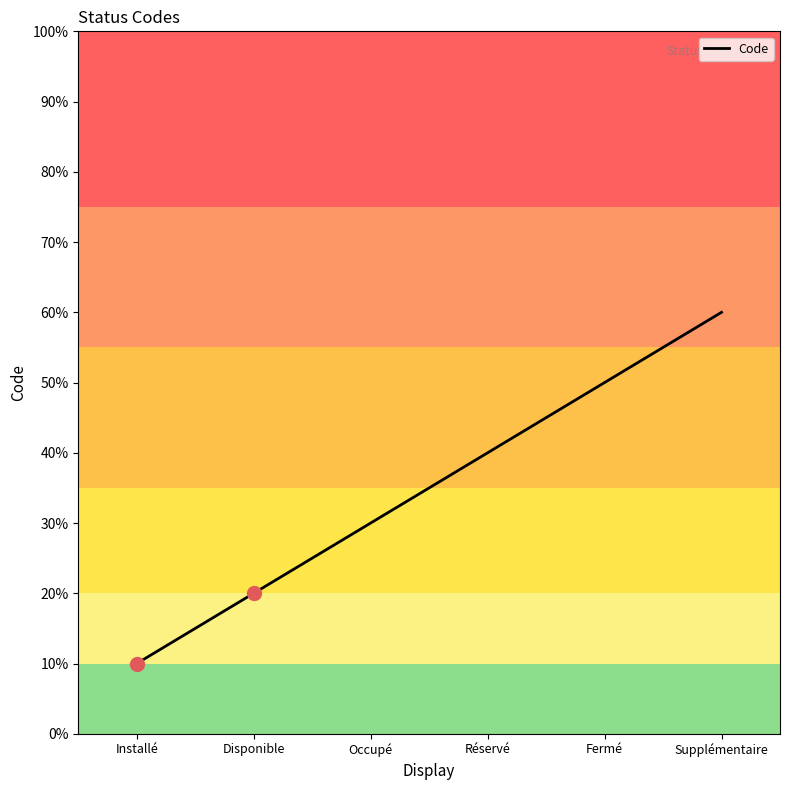

How many values exceed 4?

2